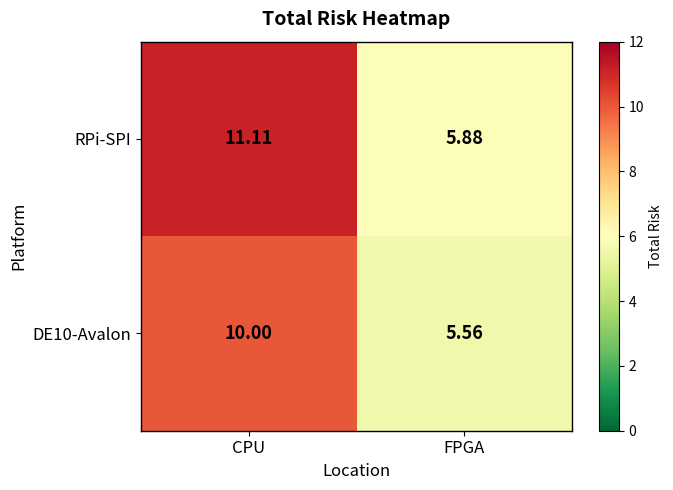

Between CPU and FPGA, which series saw the biggest shift?

RPi-SPI